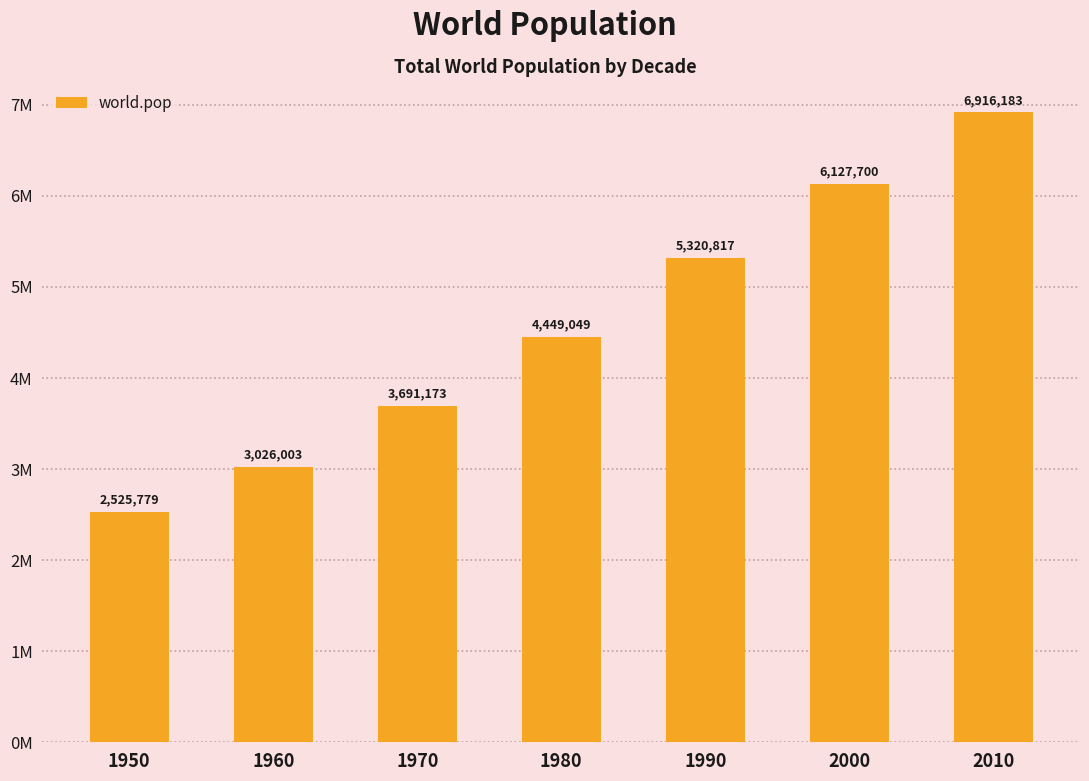

Are the bars grouped side by side (vs. stacked)?

No